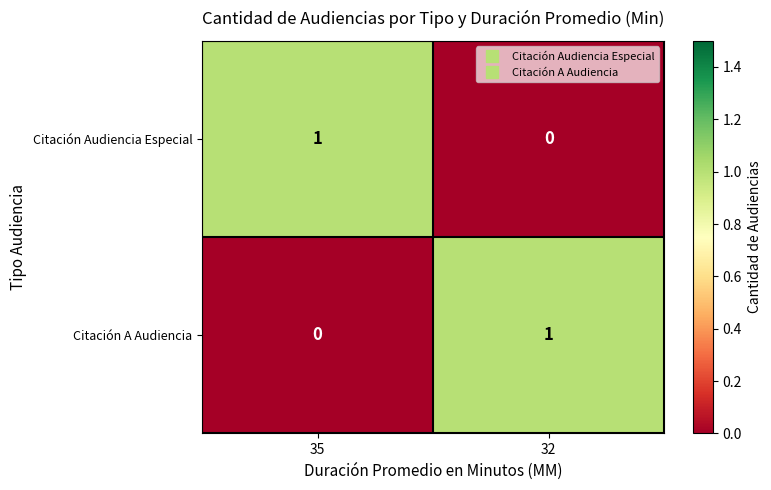

The Citación A Audiencia series shows 0 at 35. True or false?

True